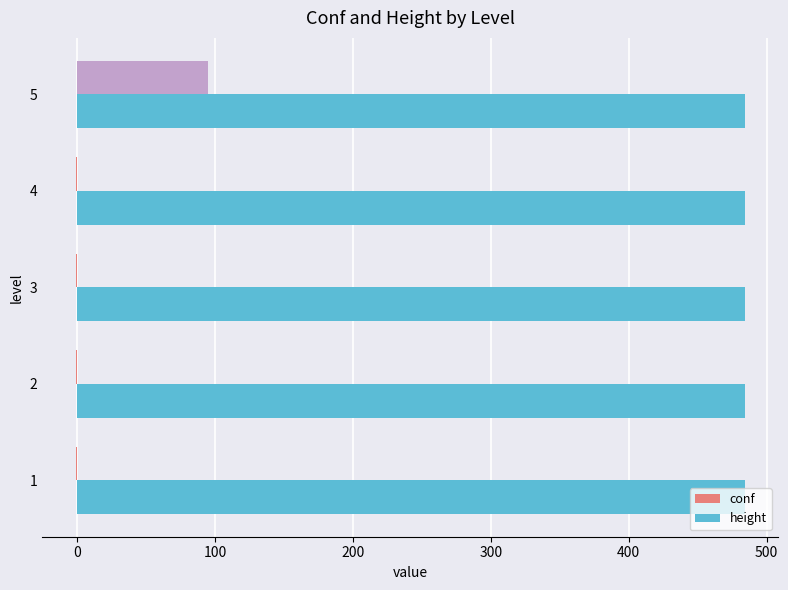

What is the sum of all conf values?

91